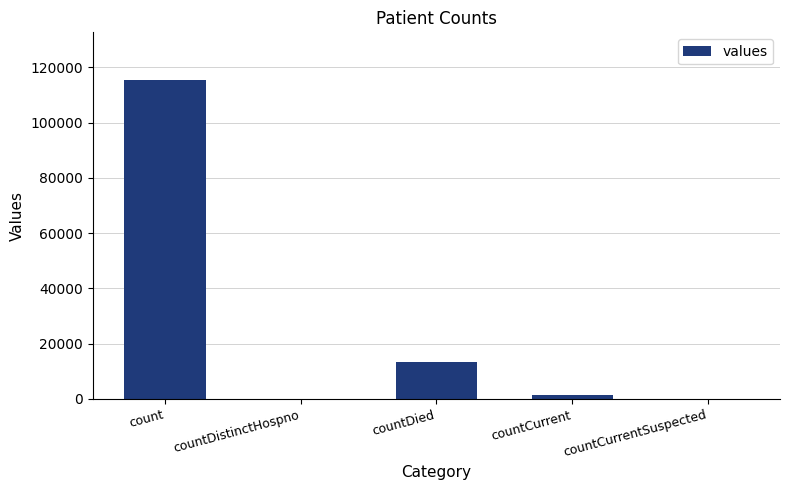

Reading left to right, what are all the values shown in this chart?

count=115379	countDistinctHospno=0	countDied=13343	countCurrent=1383	countCurrentSuspected=0